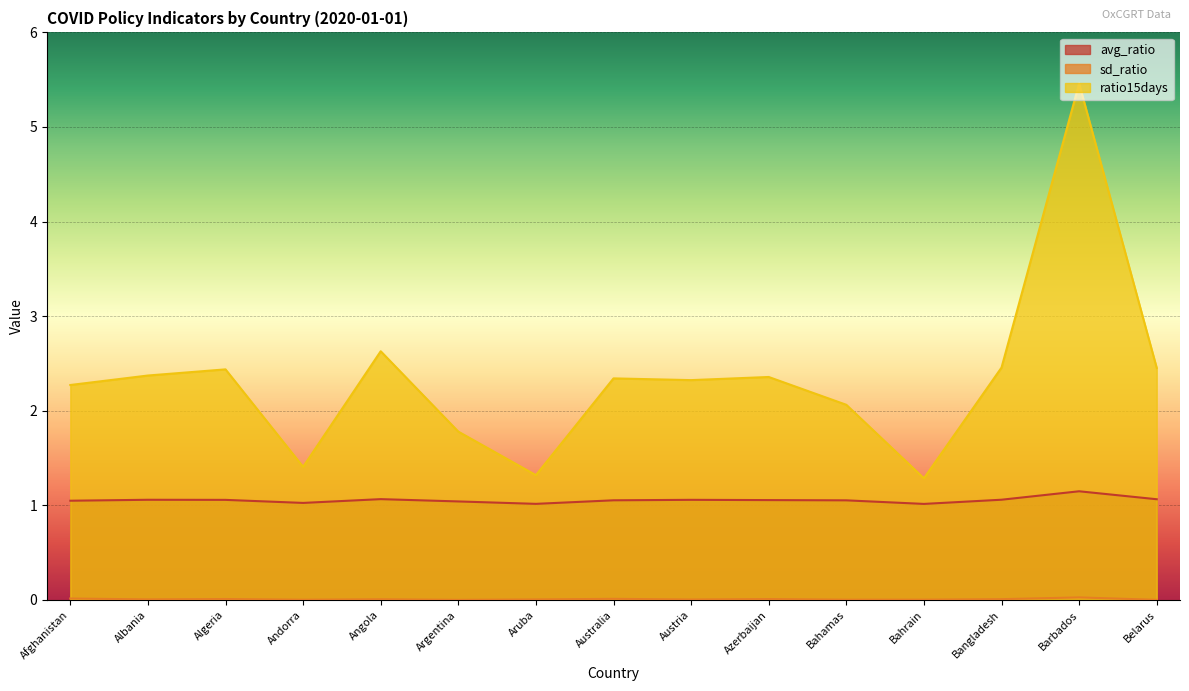

Reading right to left, list all the values displayed in this chart.

avg_ratio: Belarus=1.1	Barbados=1.1	Bangladesh=1.1	Bahrain=1.0	Bahamas=1.1	Azerbaijan=1.1	Austria=1.1	Australia=1.1	Aruba=1.0	Argentina=1.0	Angola=1.1	Andorra=1.0	Algeria=1.1	Albania=1.1	Afghanistan=1.0
sd_ratio: Belarus=0.0	Barbados=0.0	Bangladesh=0.0	Bahrain=0.0	Bahamas=0.0	Azerbaijan=0.0	Austria=0.0	Australia=0.0	Aruba=0.0	Argentina=0.0	Angola=0.0	Andorra=0.0	Algeria=0.0	Albania=0.0	Afghanistan=0.0
ratio15days: Belarus=2.5	Barbados=5.5	Bangladesh=2.5	Bahrain=1.3	Bahamas=2.1	Azerbaijan=2.4	Austria=2.3	Australia=2.3	Aruba=1.3	Argentina=1.8	Angola=2.6	Andorra=1.4	Algeria=2.4	Albania=2.4	Afghanistan=2.3